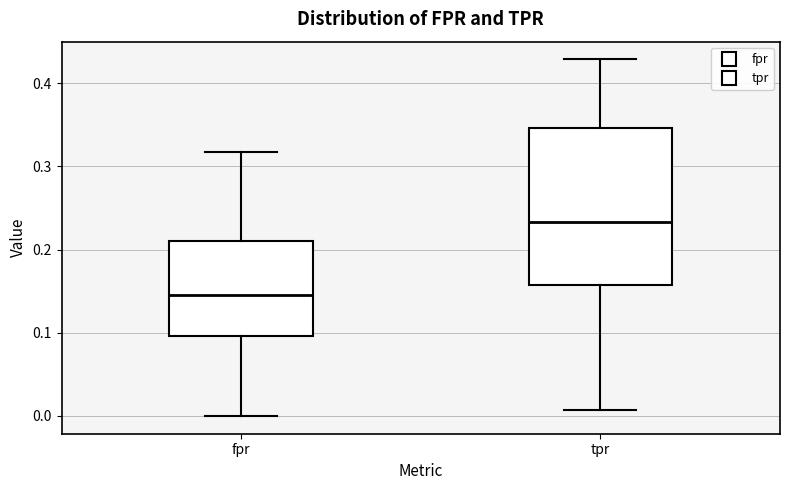

Where does the lower whisker of the box for tpr end on the y-axis? The values are not printed on the chart, so give them approximately, as read against the axis.

0.01